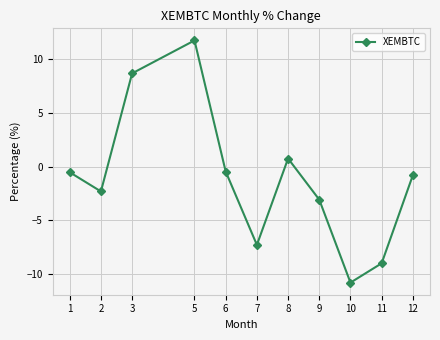

Where does the data first go above 0?

3